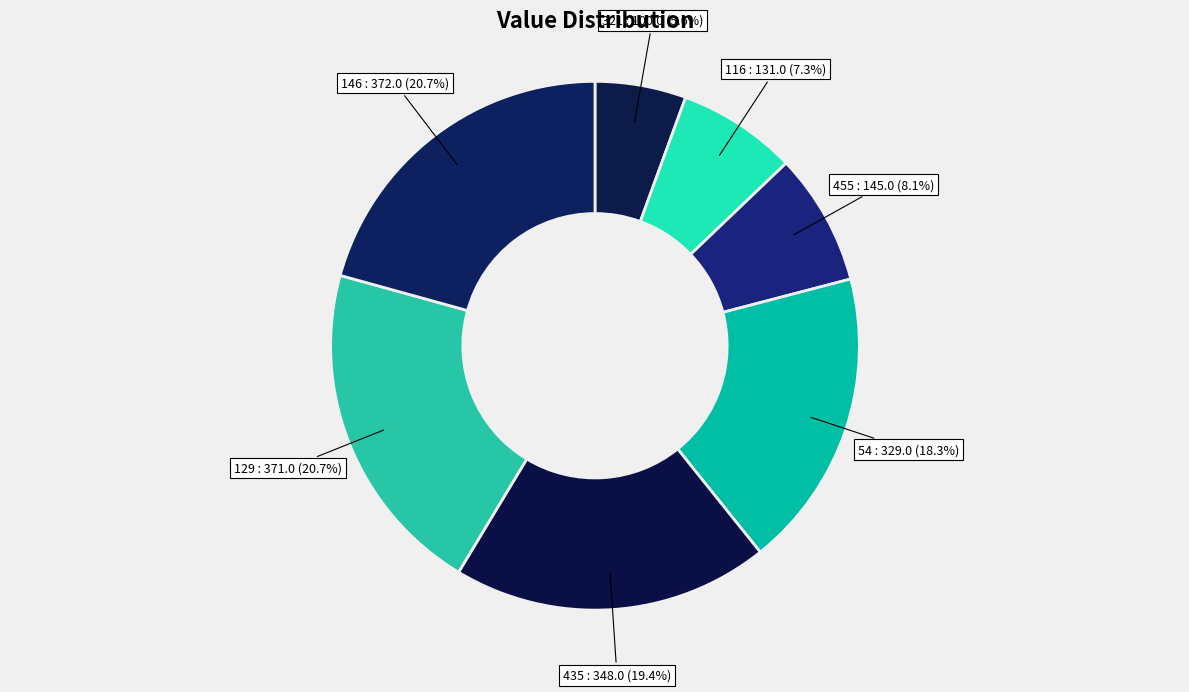

The 129 slice represents 14% of the pie. True or false?

False